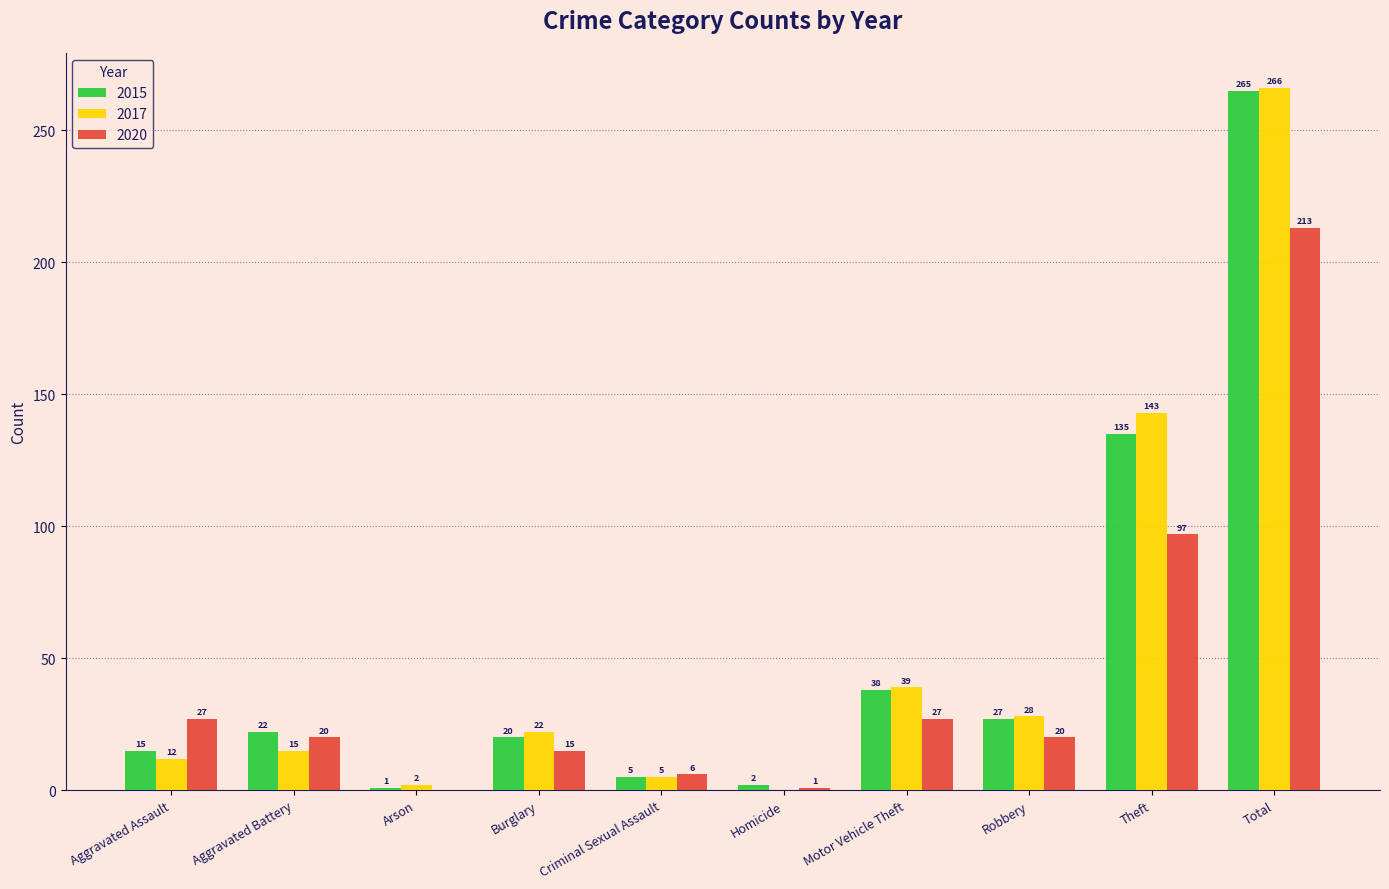

What is the highest value of the 2020 series?

213